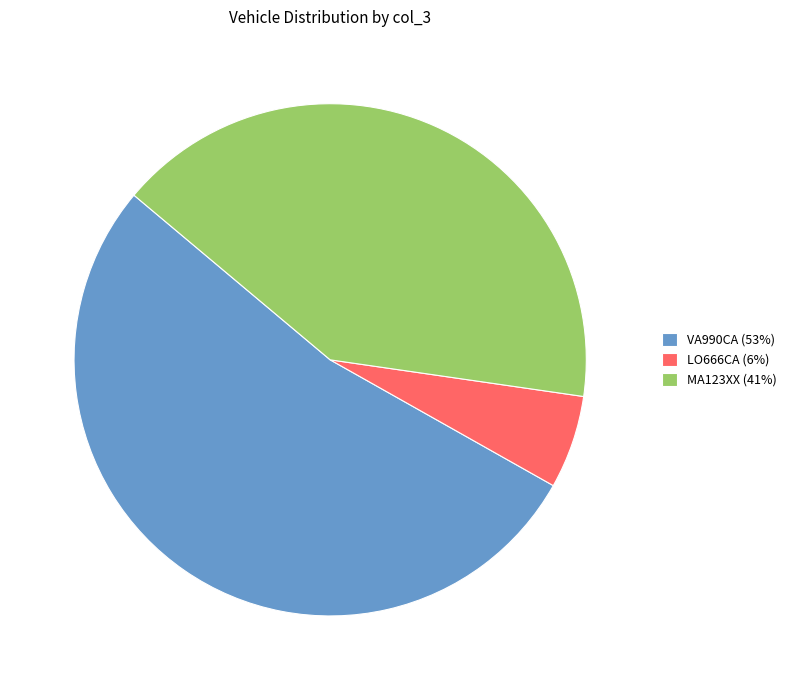

The MA123XX slice represents 28% of the pie. True or false?

False